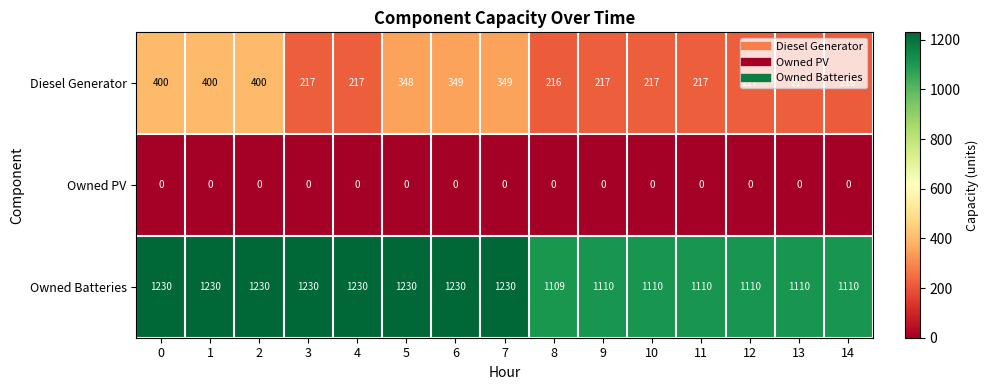

What is the spread (max minus min) of values at 12?

1110